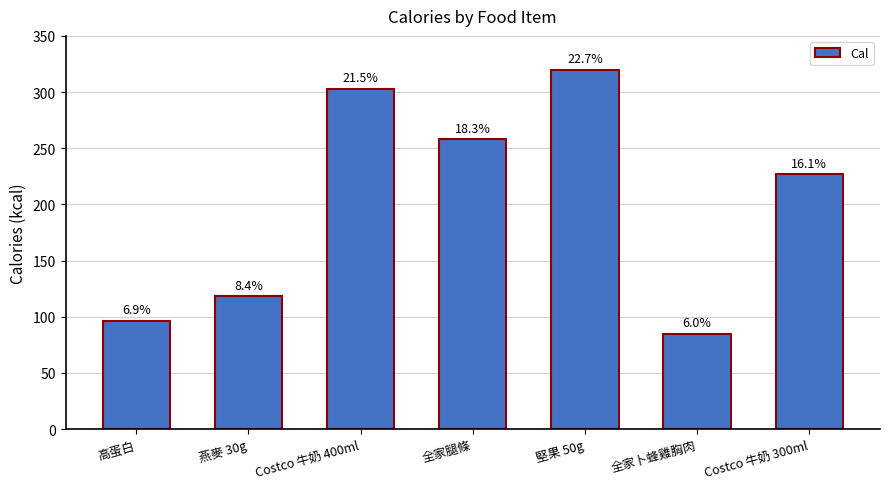

Does the chart contain any negative values?

No